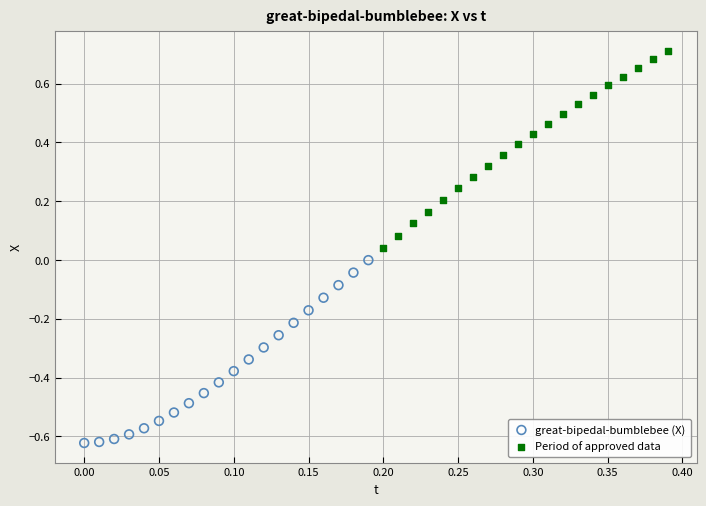

Which series reaches the maximum Y coordinate?

Period of approved data